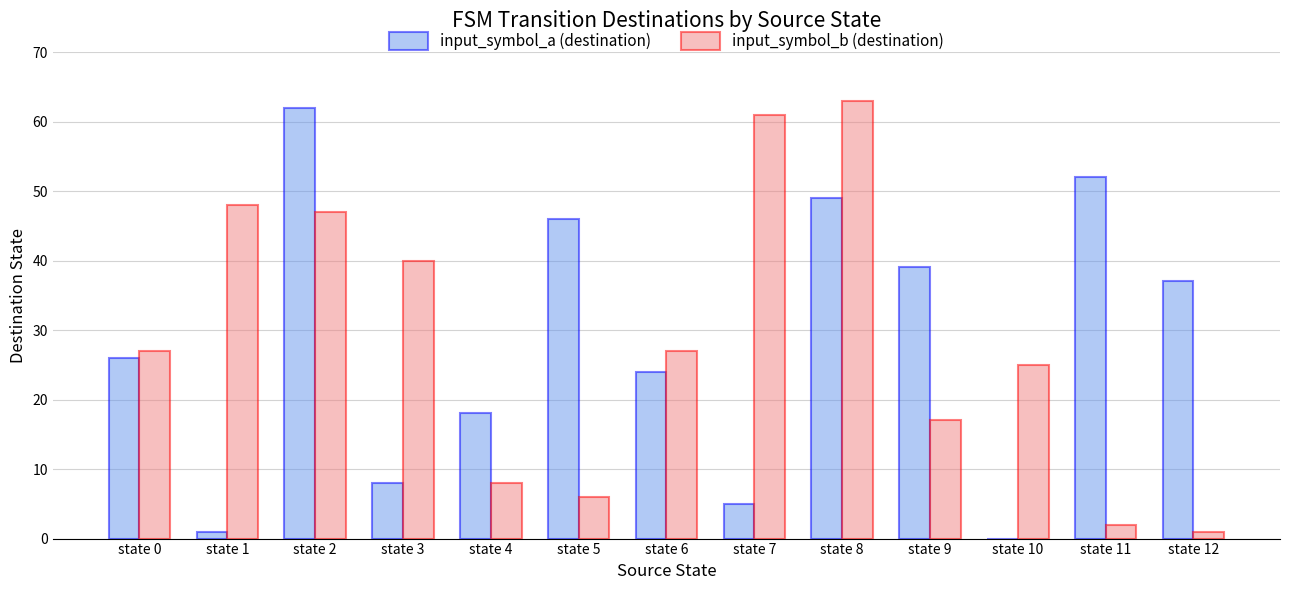

Which series changed the most between state 6 and state 12?

input_symbol_b (destination)